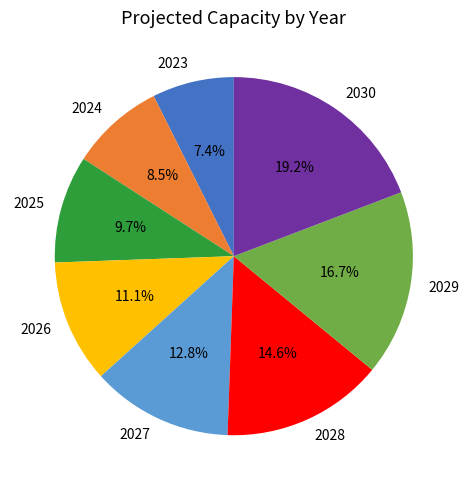

The 2027 slice represents 5% of the pie. True or false?

False